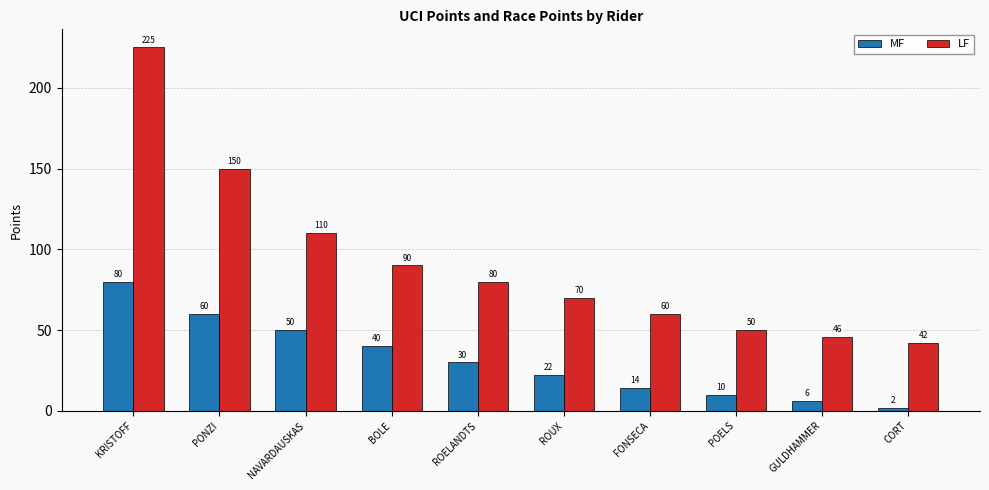

What are all the series names shown in the legend?

MF, LF